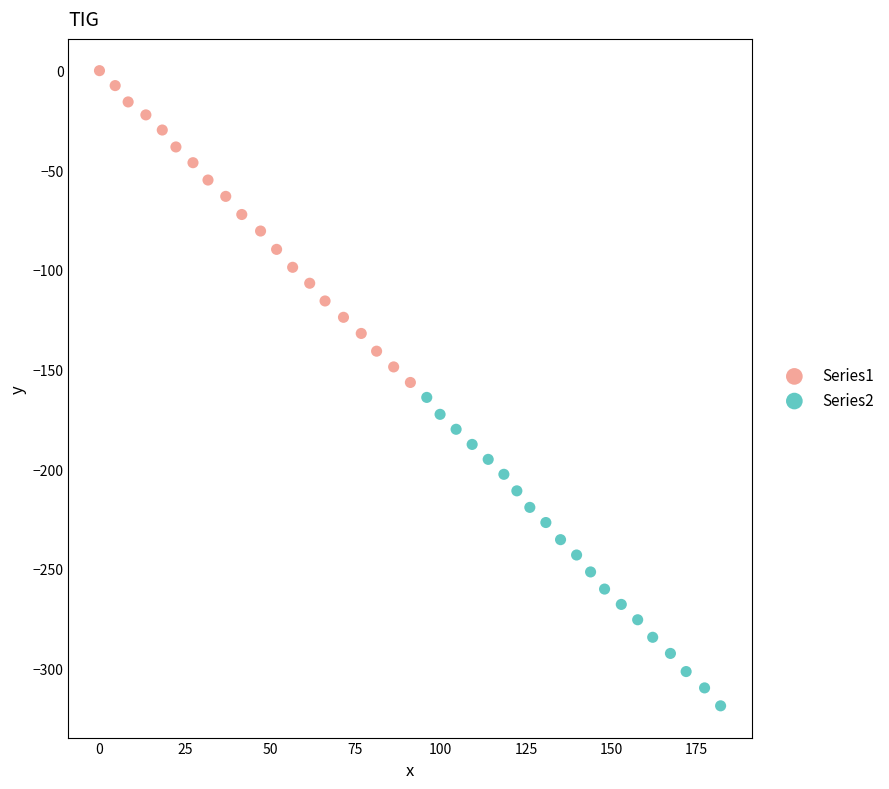

Which series reaches the maximum Y coordinate?

Series1